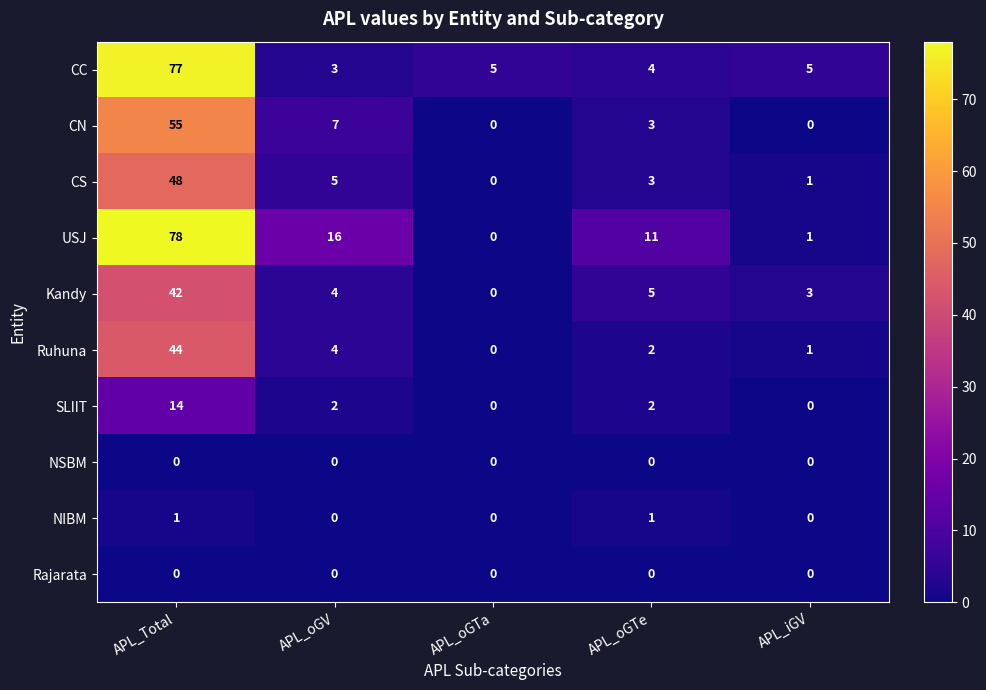

What is the maximum value shown in the chart?

78